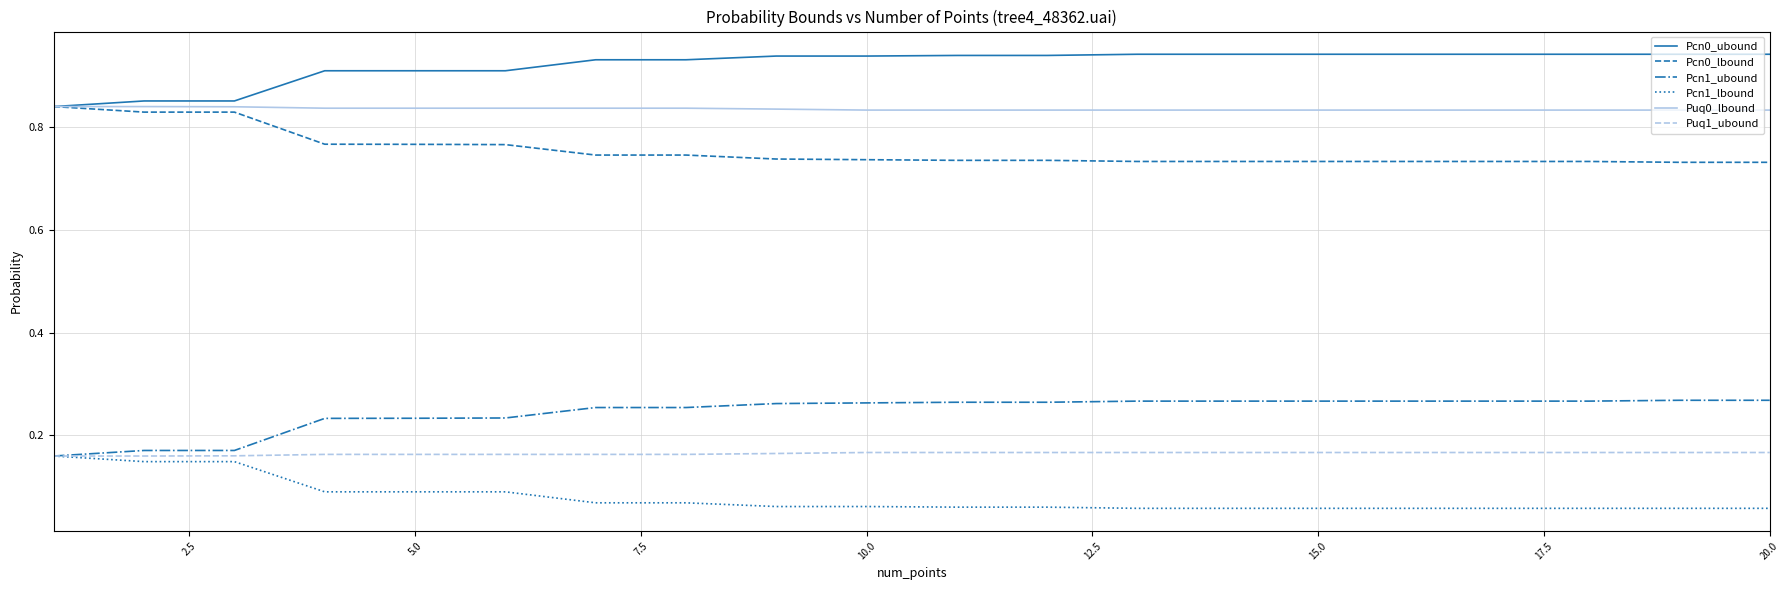

Which series has the largest total across all categories?

Pcn0_ubound